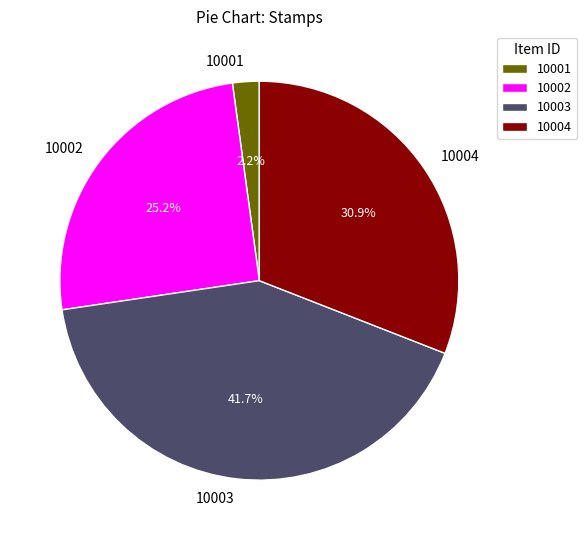

The 10001 slice represents 2% of the pie. True or false?

True